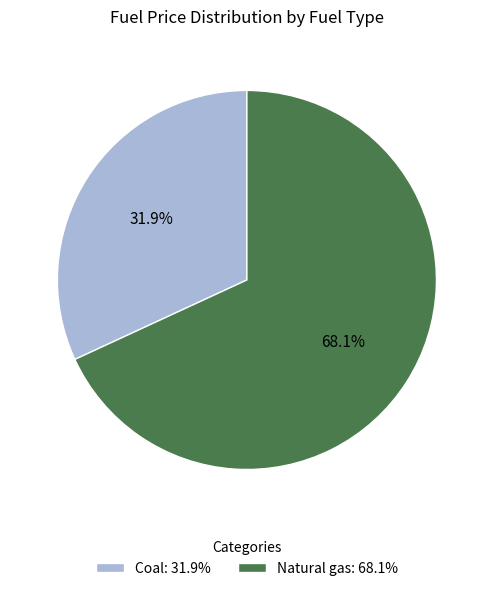

What percentage do Coal and Natural gas together represent?

100.0%